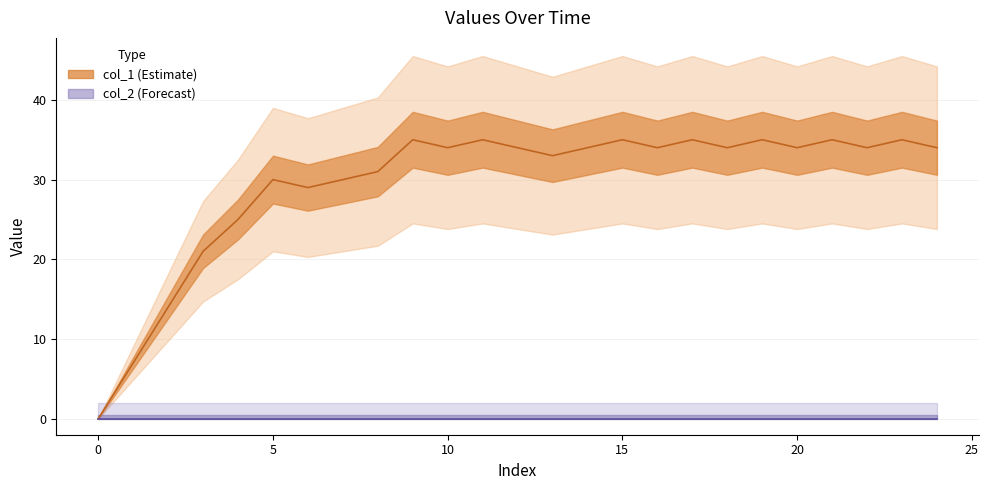

What is the label of the 25th point from the left?

24